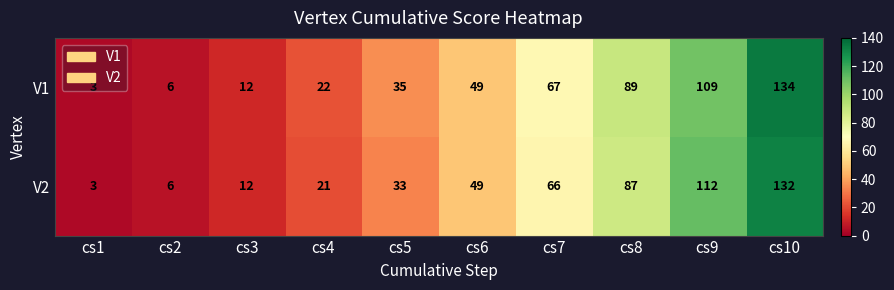

How many categories are shown in the chart?

10